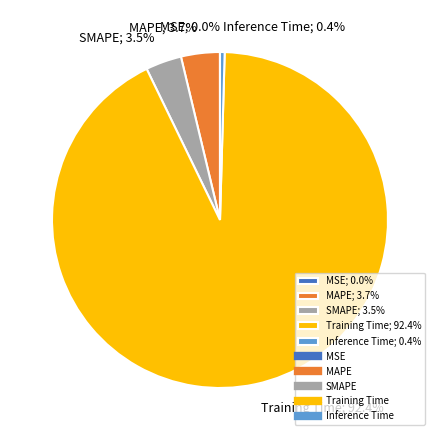

Is there any slice that represents more than half of the pie?

Yes